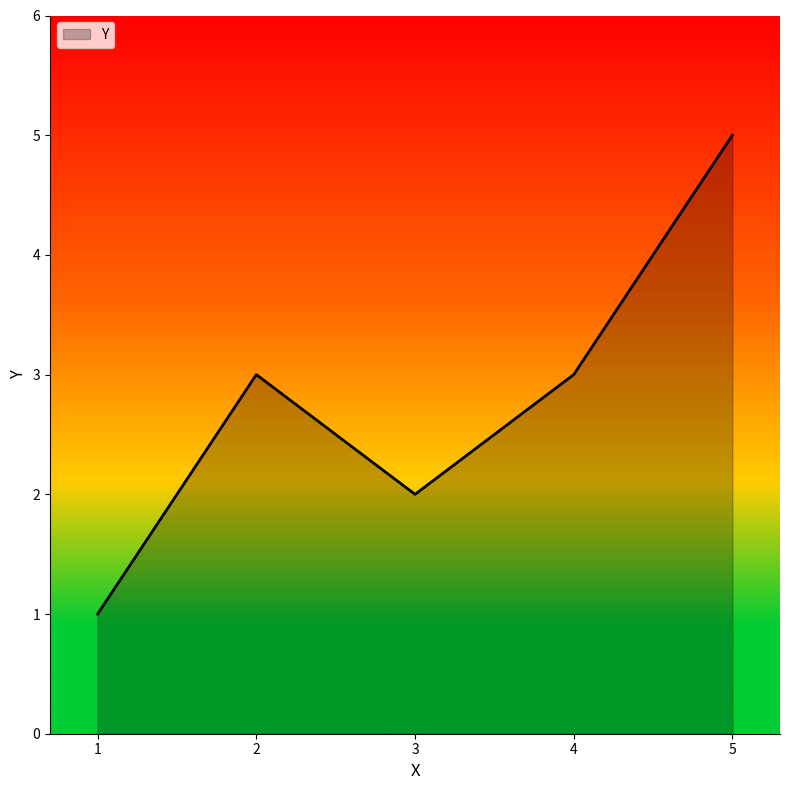

What value does the data have at 3?

2